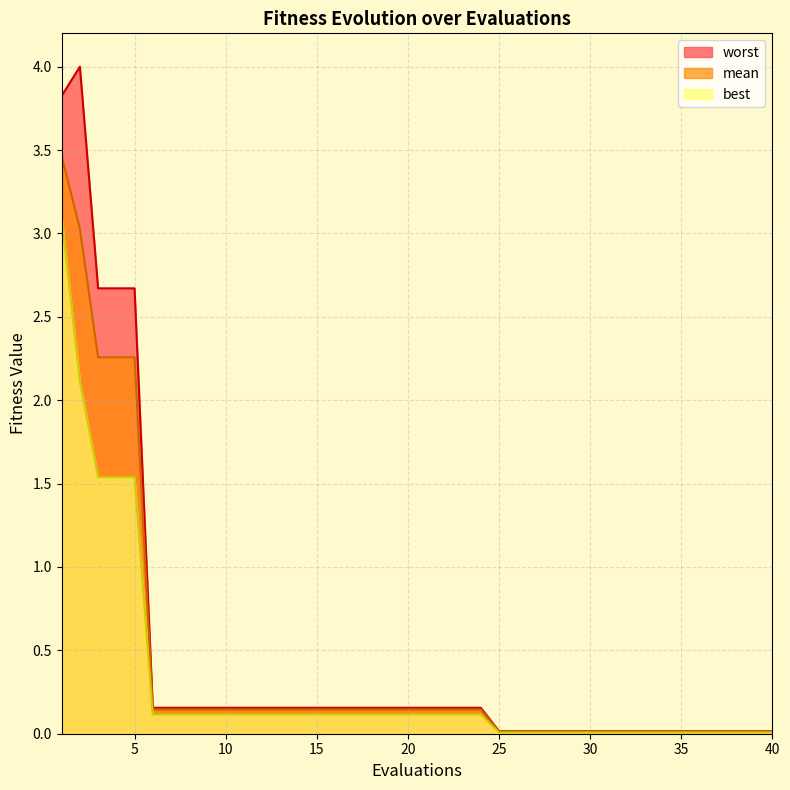

The value of mean at 5 is 3.3. True or false?

False